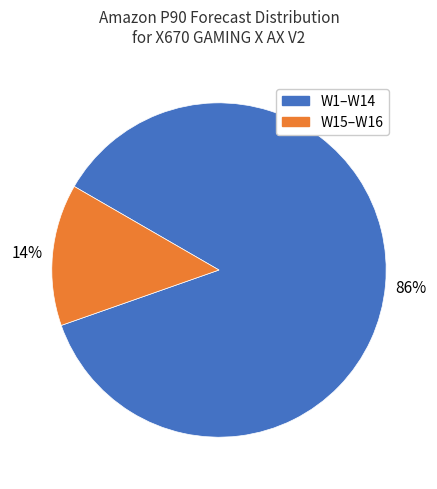

Combined, do W1–W14 and W15–W16 account for over 50%?

Yes